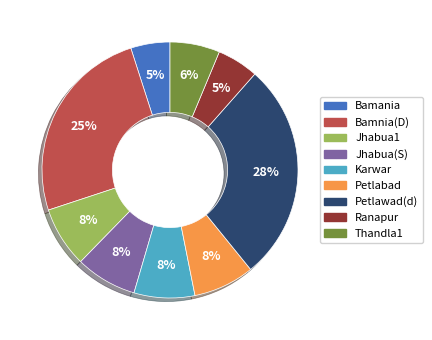

To the nearest percent, what is the combined percentage of Bamnia(D) and Ranapur?

30%